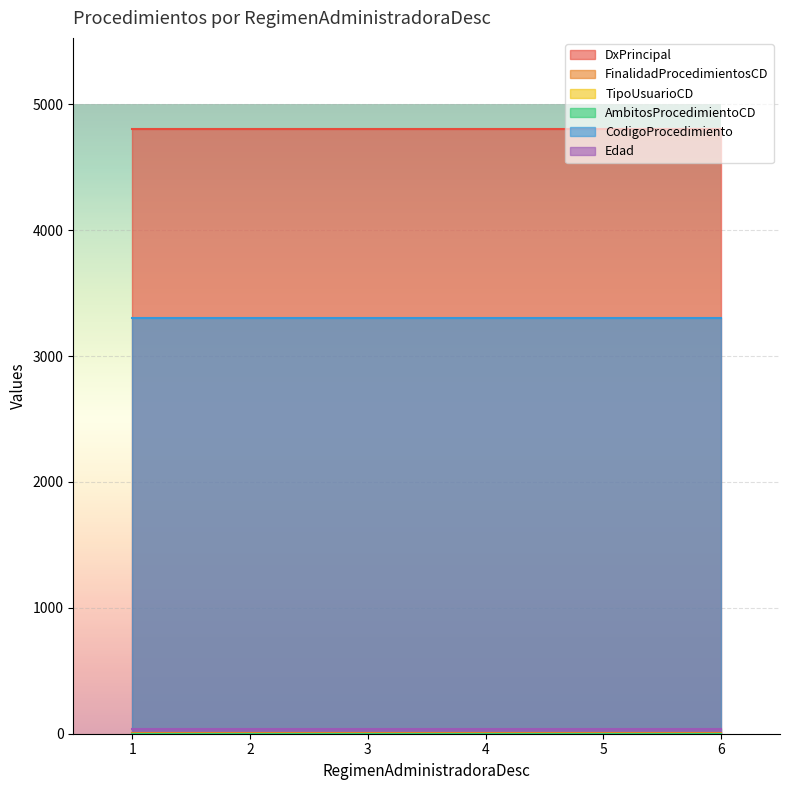

Which series has the largest range (max minus min)?

DxPrincipal